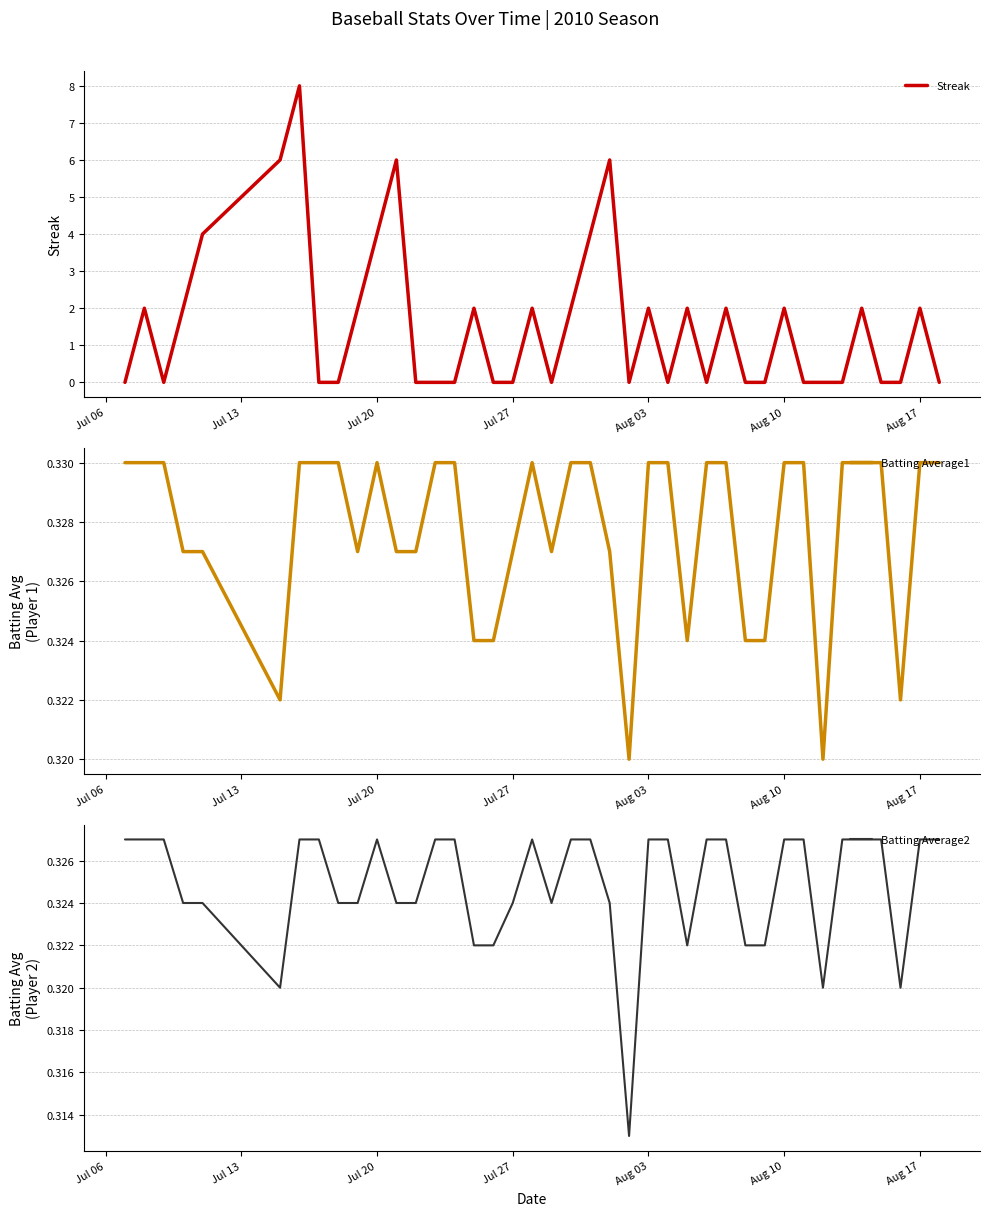

Is this an area chart (filled region under the line)?

No